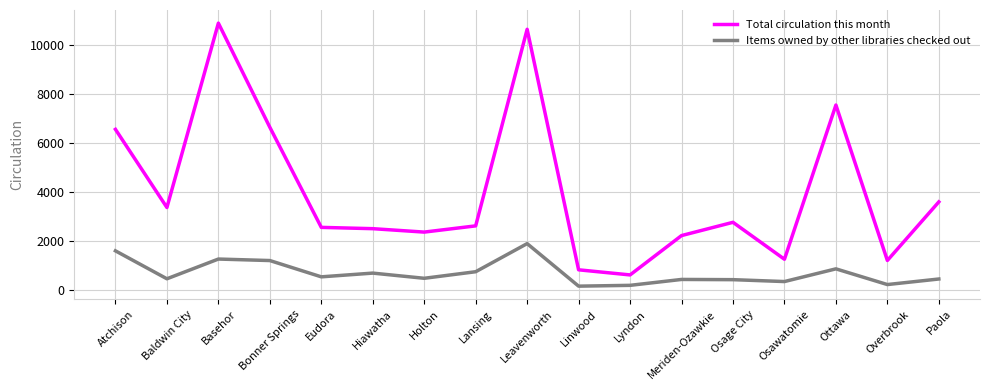

What is the total value across all series at Osawatomie?

1634